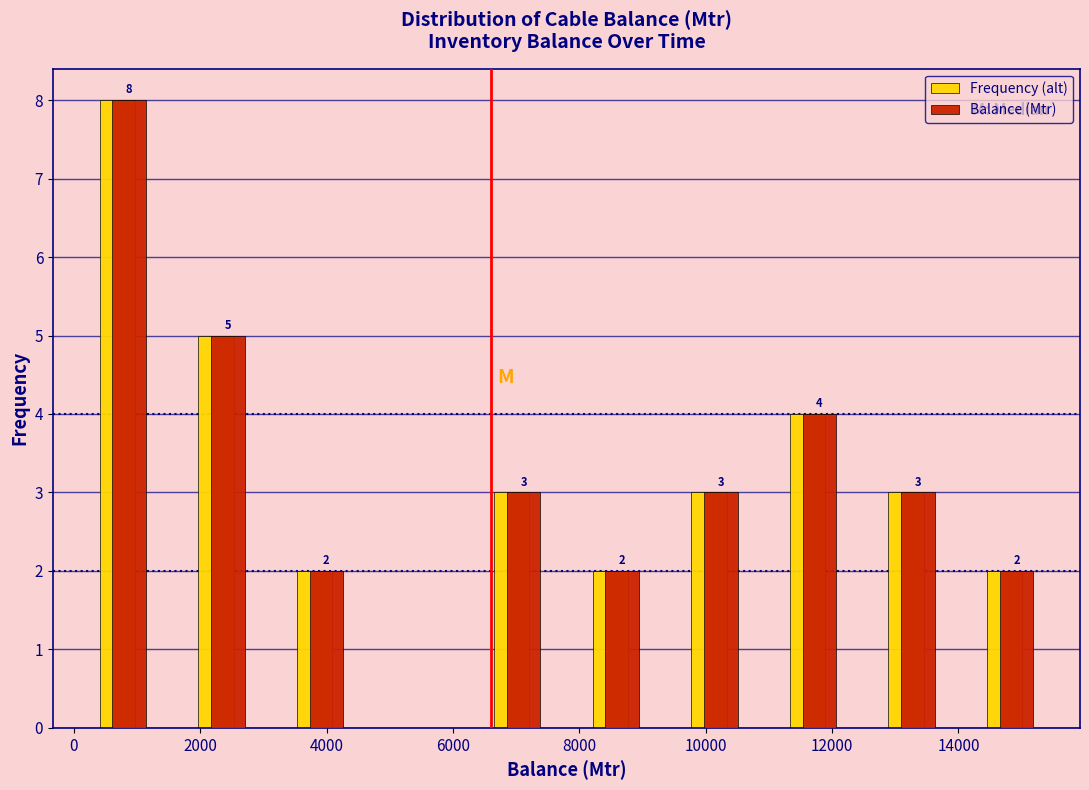

In the Balance (Mtr) series, which range on the x-axis has the tallest bar?

0 to 1600